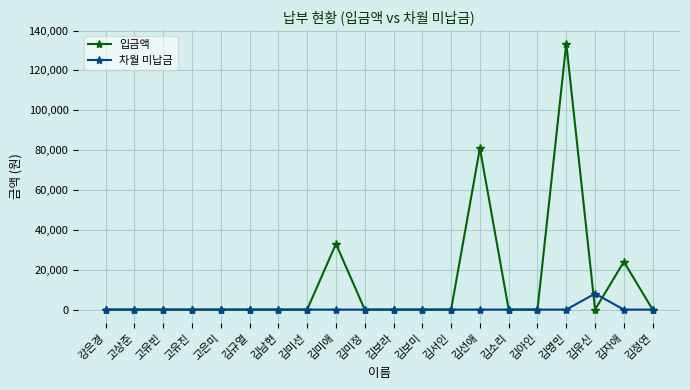

Which series has the widest spread of values?

입금액